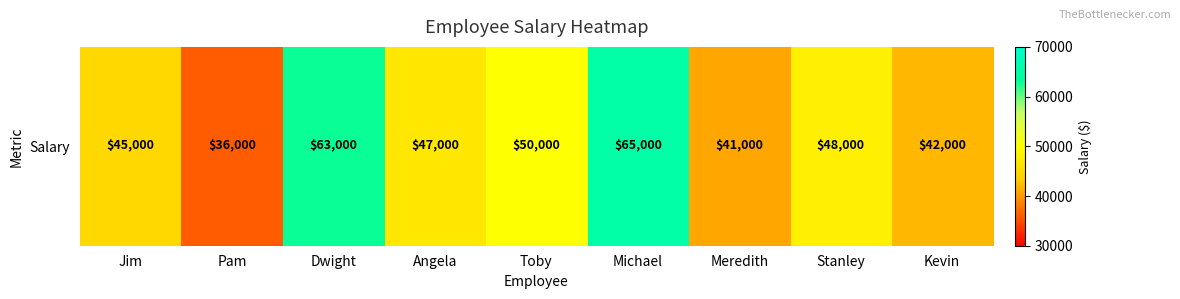

Reading left to right, list all the values displayed in this chart.

45000	36000	63000	47000	50000	65000	41000	48000	42000